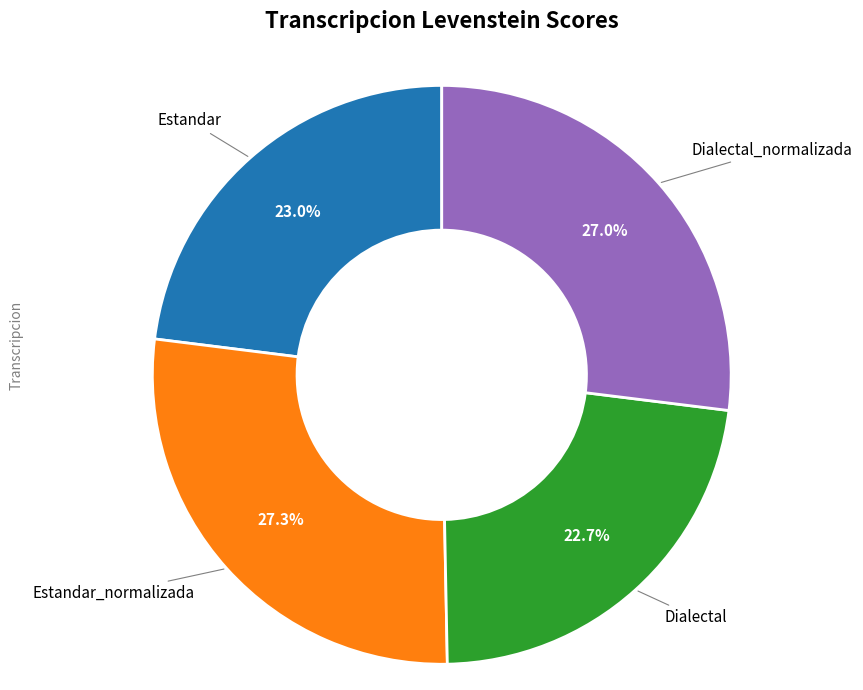

Does any single category account for the majority?

No